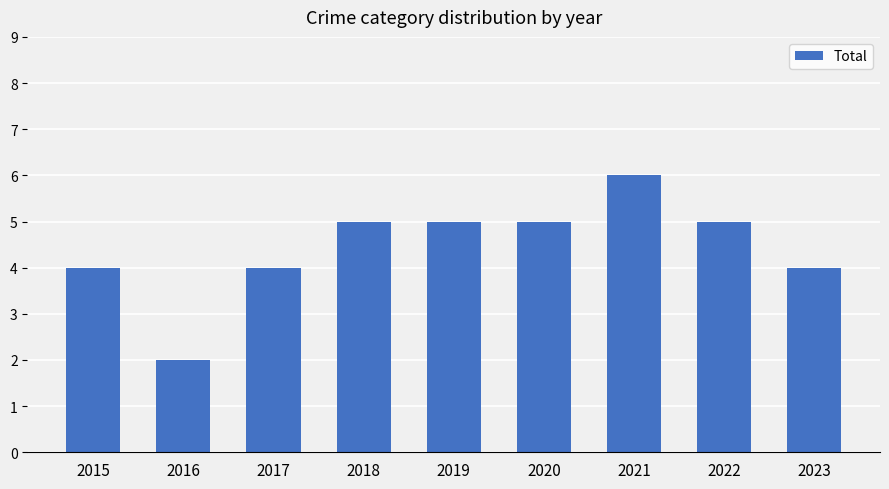

Approximately how many times larger is the value at 2016 compared to 2023?

0.5